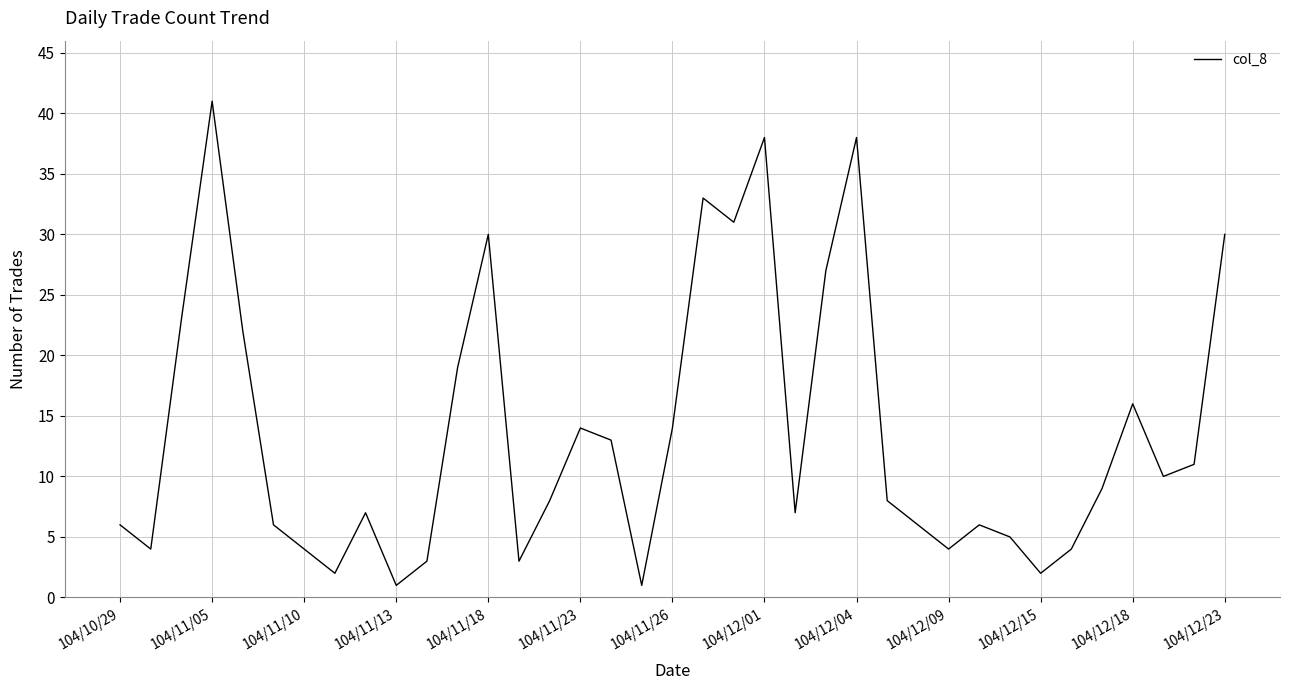

Which category has the highest value across all series?

104/11/05